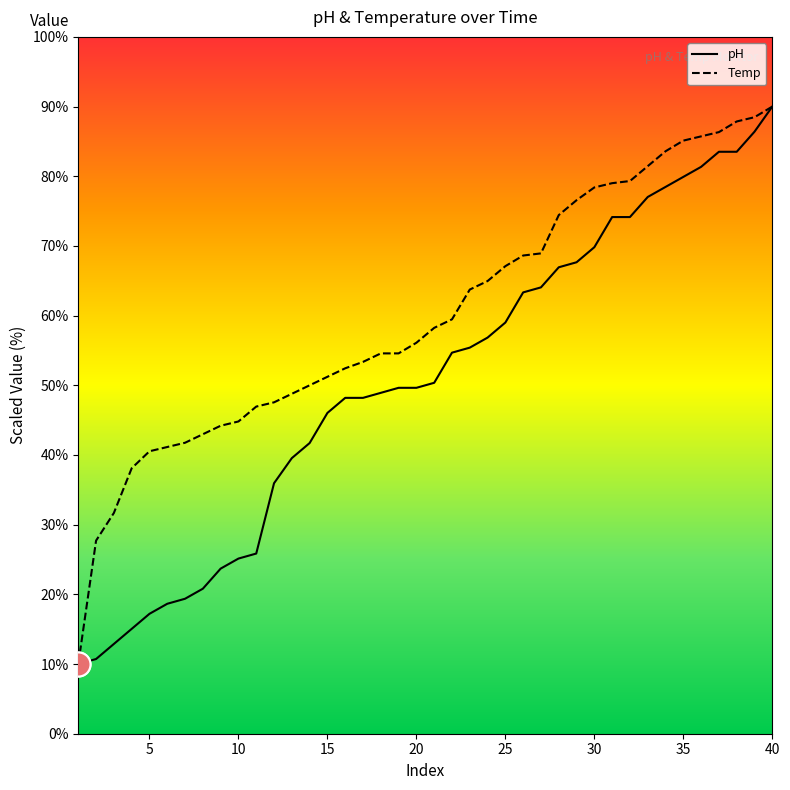

Rank the series by their average value, from lowest to highest.

pH, Temp